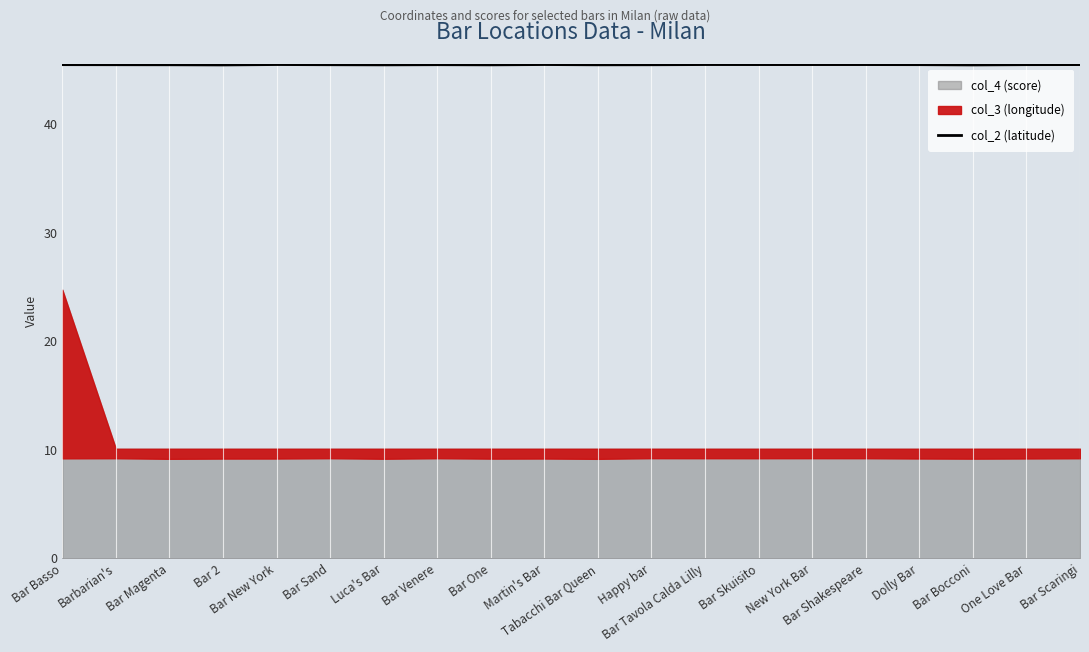

How many lines are shown in the chart?

1